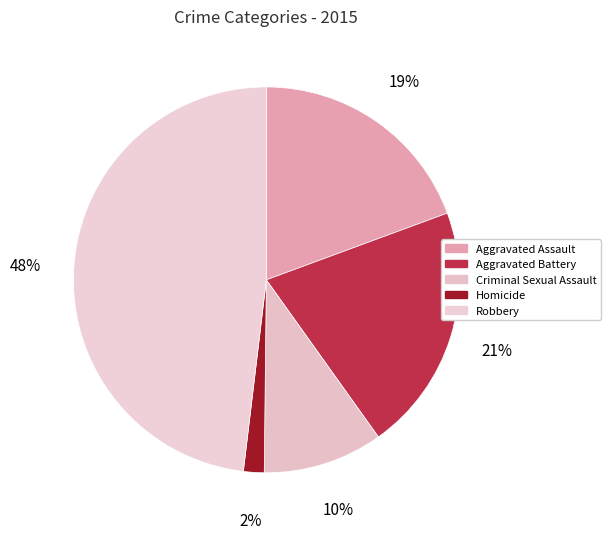

Rank the categories by value from lowest to highest.

Homicide, Criminal Sexual Assault, Aggravated Assault, Aggravated Battery, Robbery